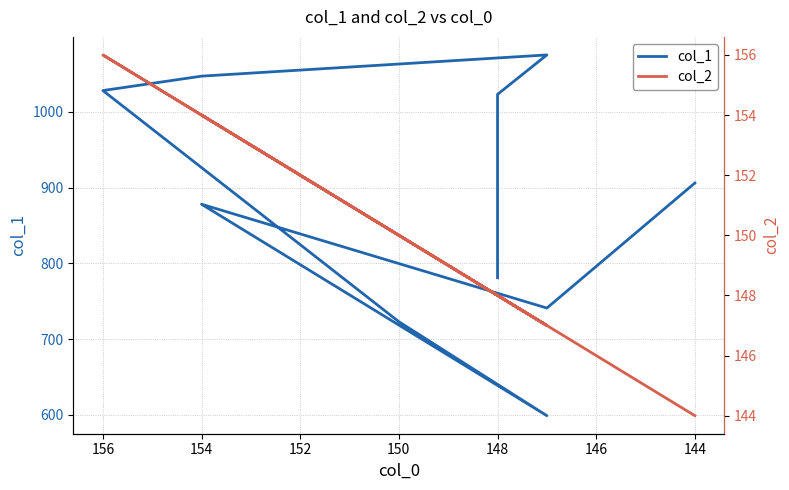

What is the value of the col_2 point at the 10th from the left?

144